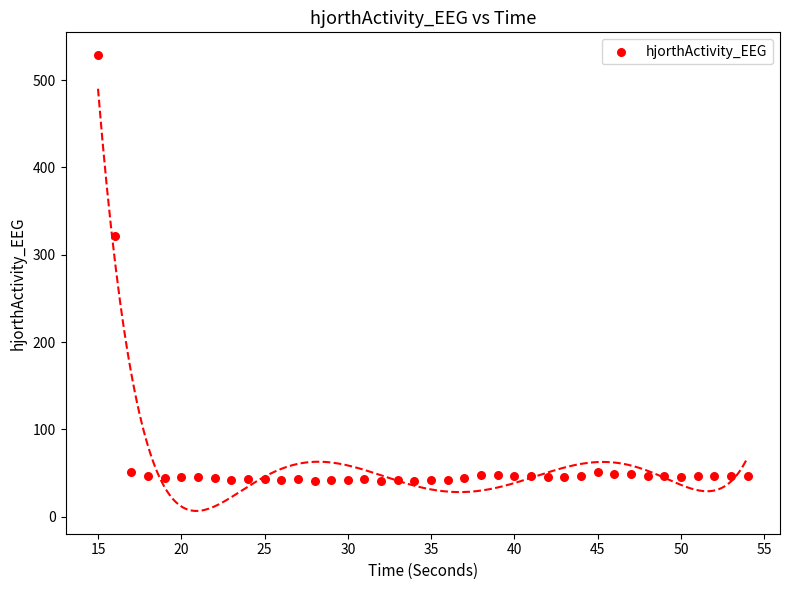

What is the range of Y values (max minus min)?

487.9